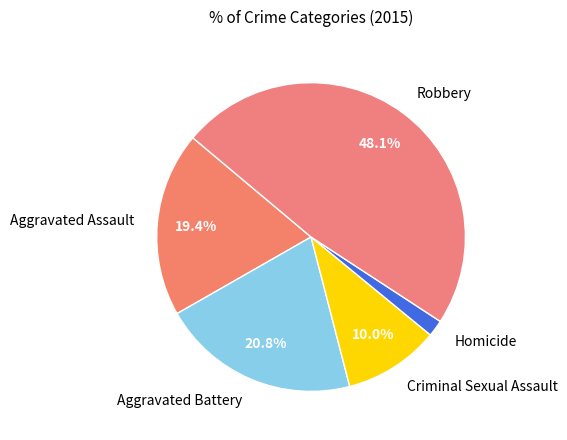

To the nearest percent, what percentage of the pie is Criminal Sexual Assault?

10%